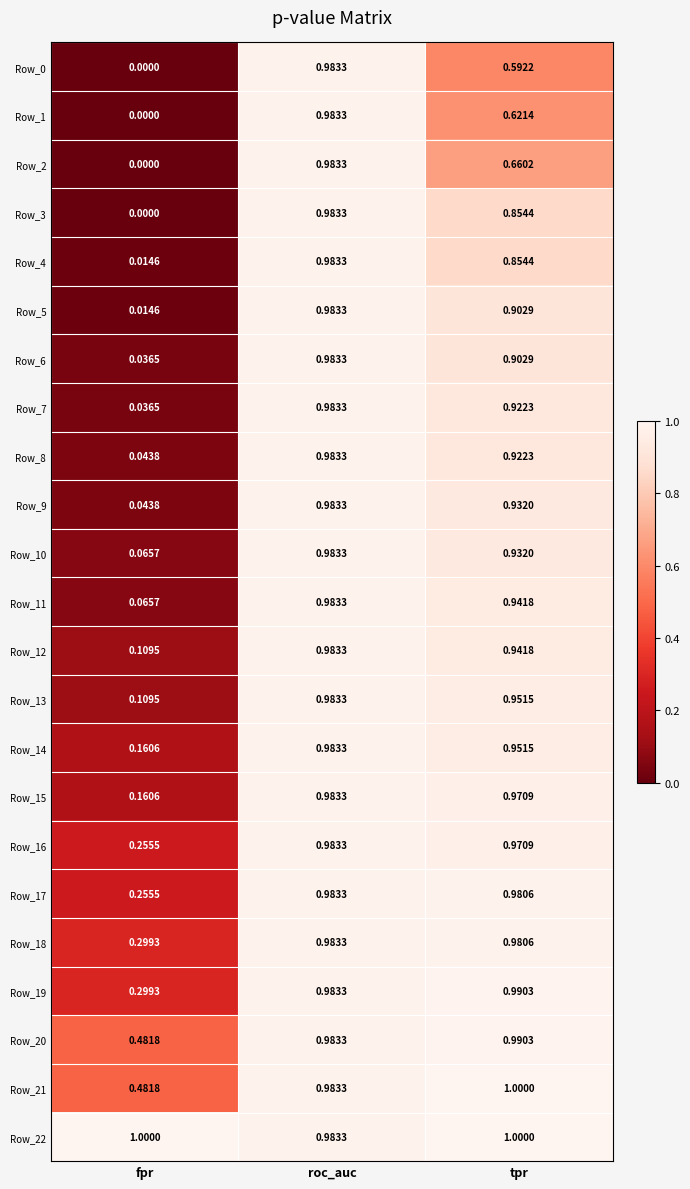

At which label is Row_15 closest to 0?

fpr